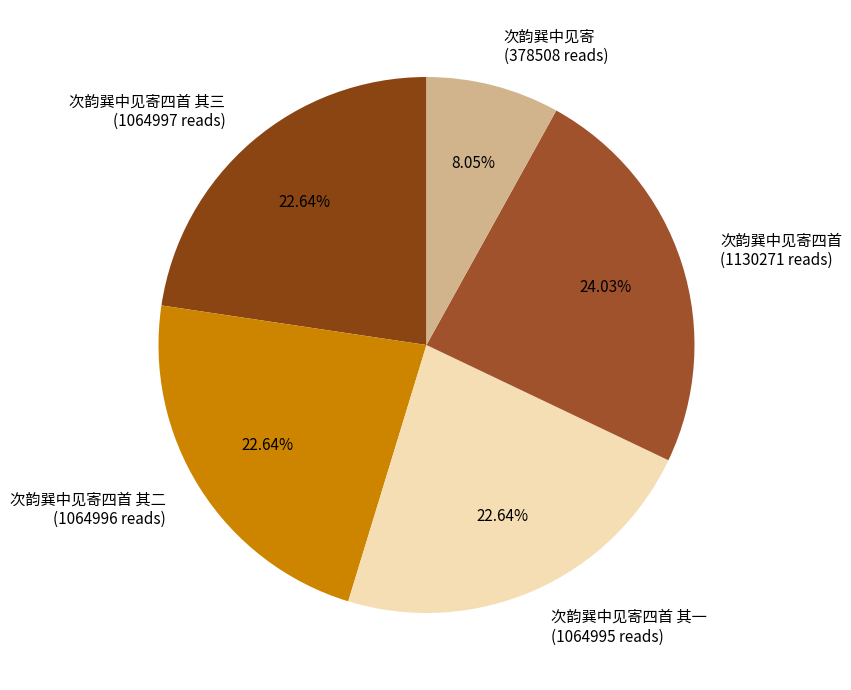

Between 次韵巽中见寄四首 (1130271 reads) and 次韵巽中见寄 (378508 reads), which is larger?

次韵巽中见寄四首 (1130271 reads)